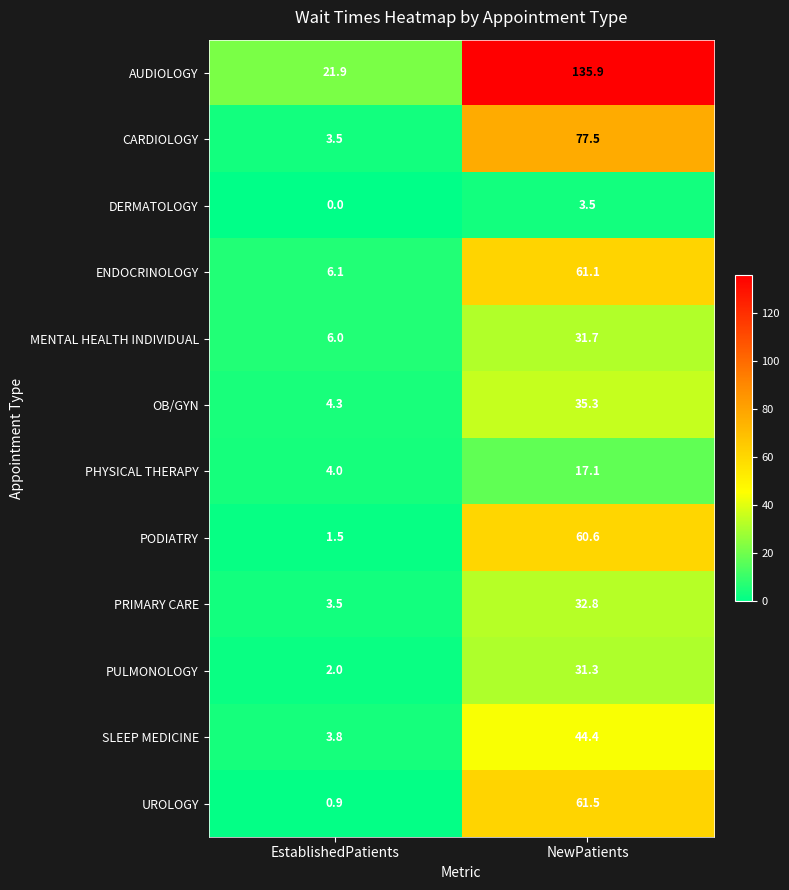

Reading right to left, transcribe all the data shown in this chart.

AUDIOLOGY: 135.9	21.9
CARDIOLOGY: 77.5	3.5
DERMATOLOGY: 3.5	0.0
ENDOCRINOLOGY: 61.1	6.1
MENTAL HEALTH INDIVIDUAL: 31.7	6.0
OB/GYN: 35.3	4.3
PHYSICAL THERAPY: 17.1	4.0
PODIATRY: 60.6	1.5
PRIMARY CARE: 32.8	3.5
PULMONOLOGY: 31.3	2.0
SLEEP MEDICINE: 44.4	3.8
UROLOGY: 61.5	0.9